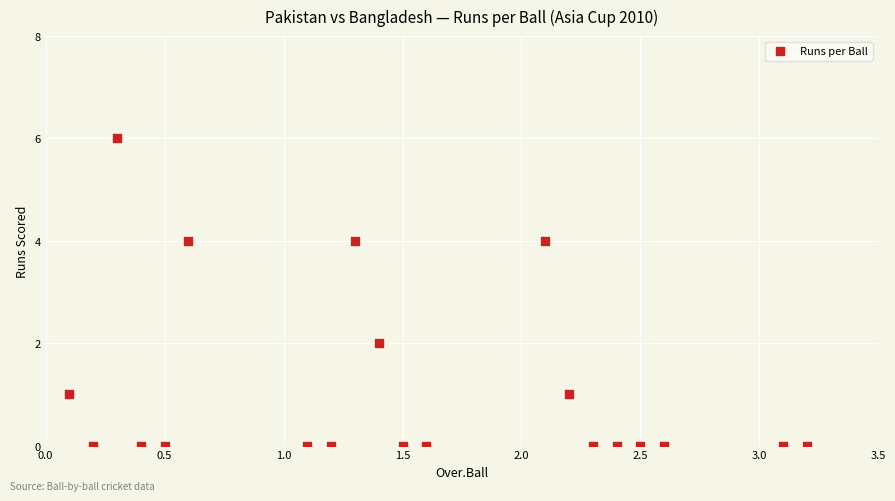

What is the range of Y values (max minus min)?

6